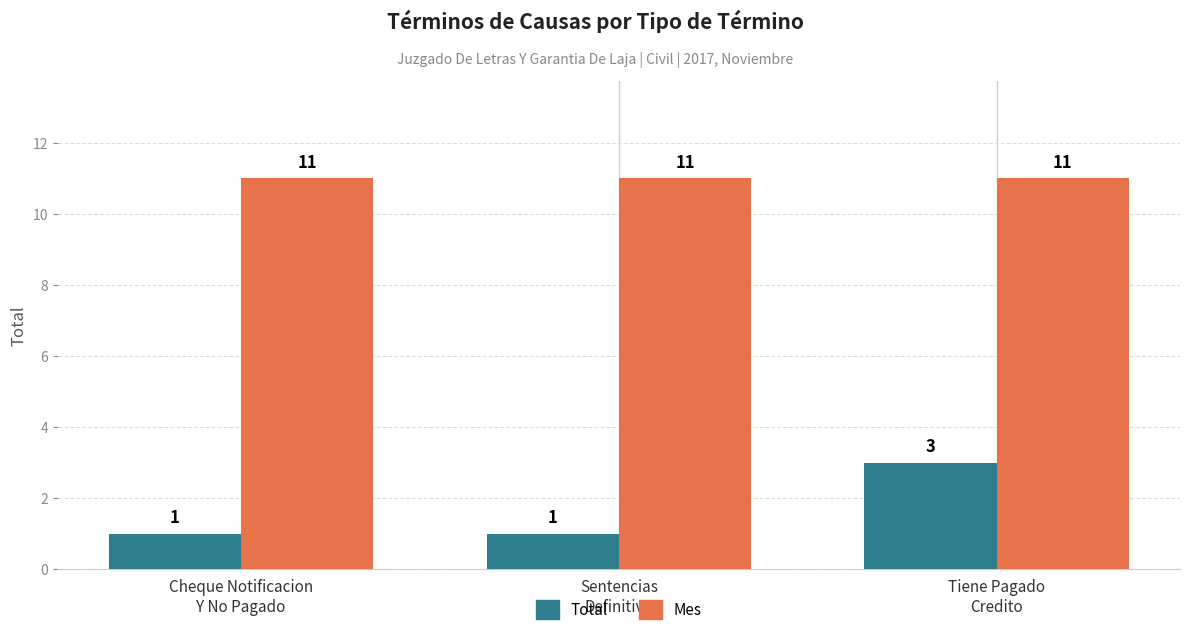

Which series has the widest spread of values?

Total